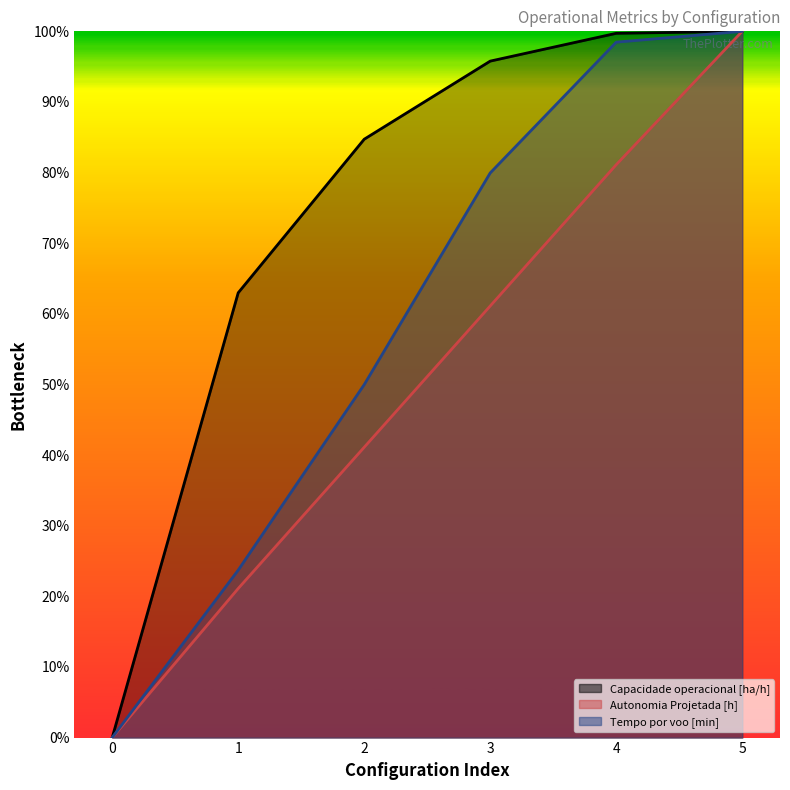

Between 0 and 2, which series saw the biggest shift?

Capacidade operacional [ha/h]